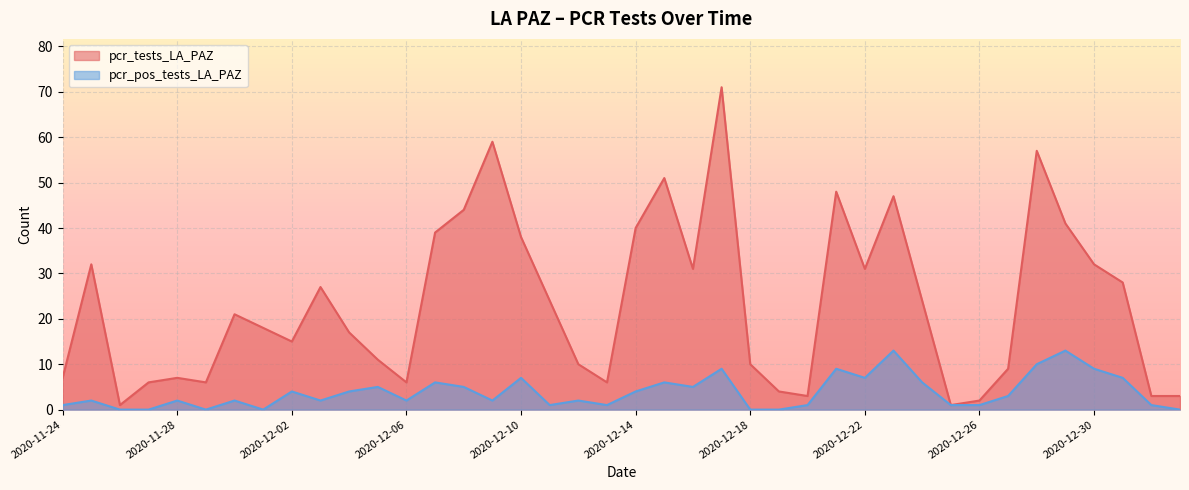

What are all the series names shown in the legend?

pcr_tests_LA_PAZ, pcr_pos_tests_LA_PAZ